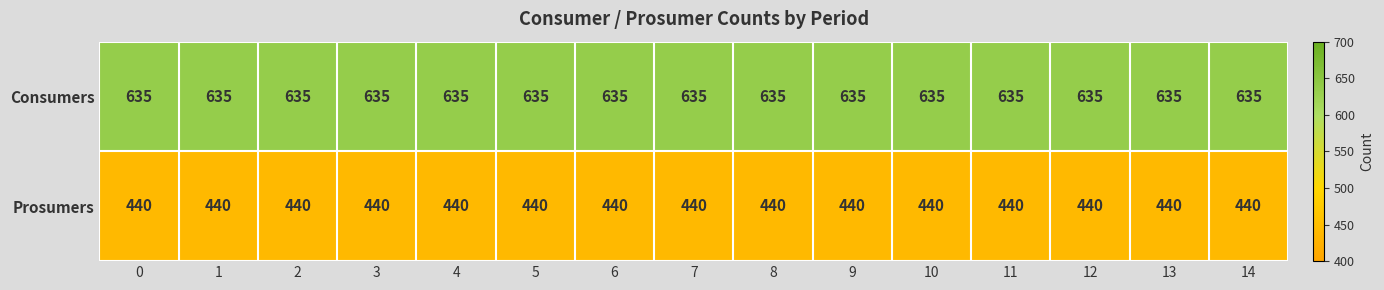

What is the total value across all series at 5?

1075